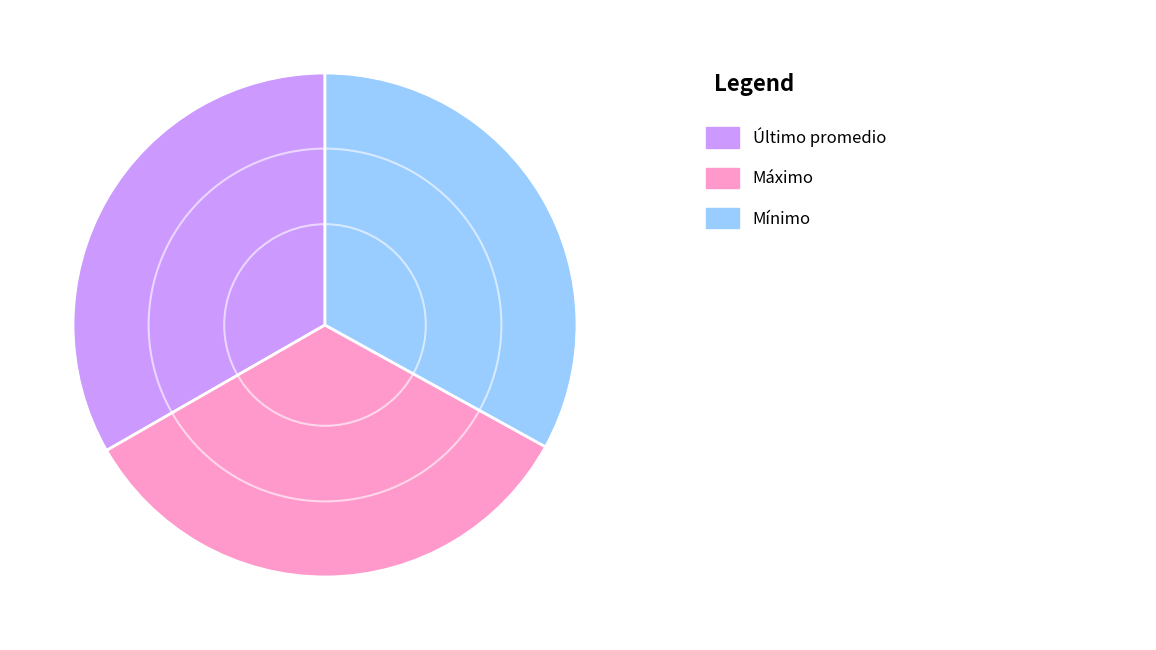

Is there any slice that represents more than half of the pie?

No